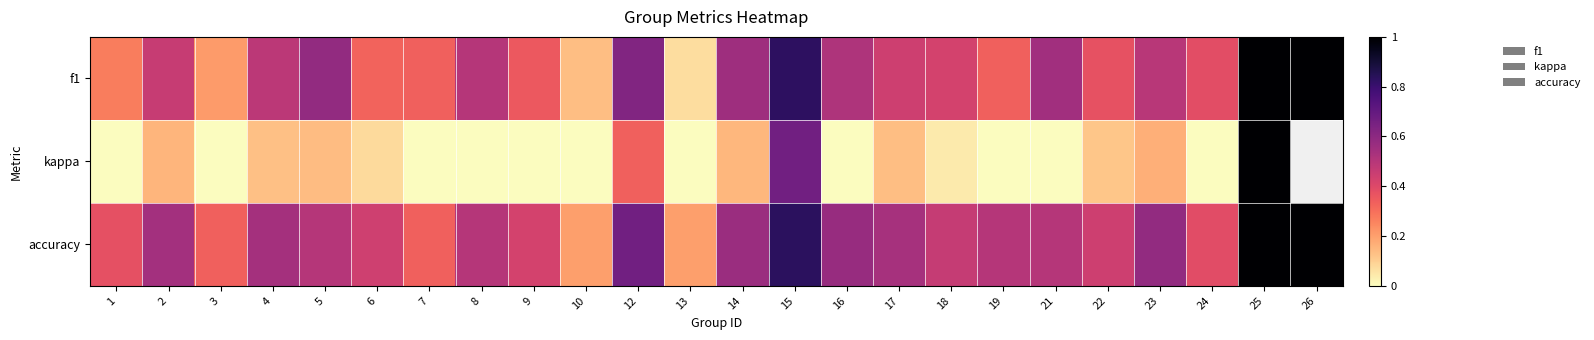

Count the number of data series in this chart.

3